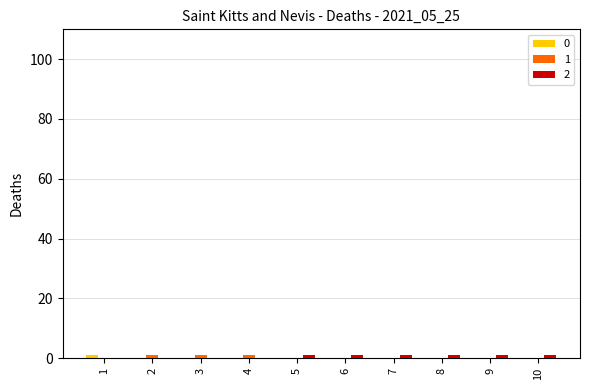

What is the sum of all 1 values?

3